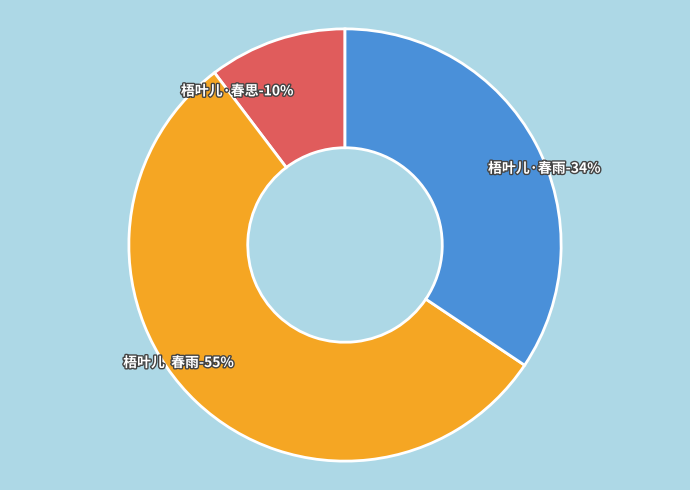

Combined, what portion of the pie is 梧叶儿·春雨 and 梧叶儿  春雨?

89.7%